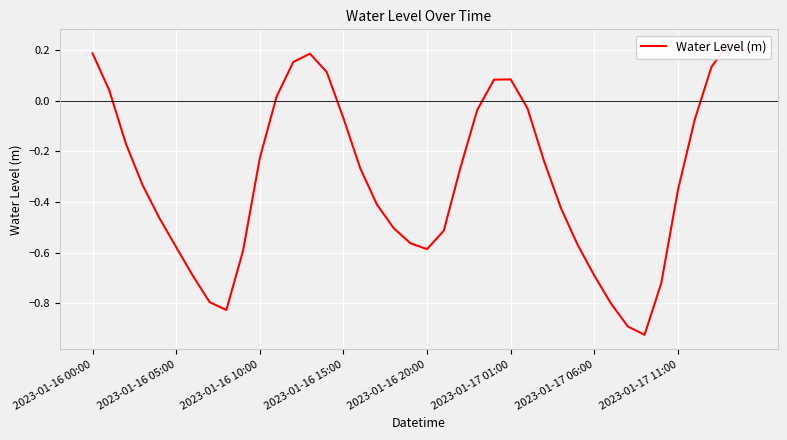

What is the average value?

-0.3